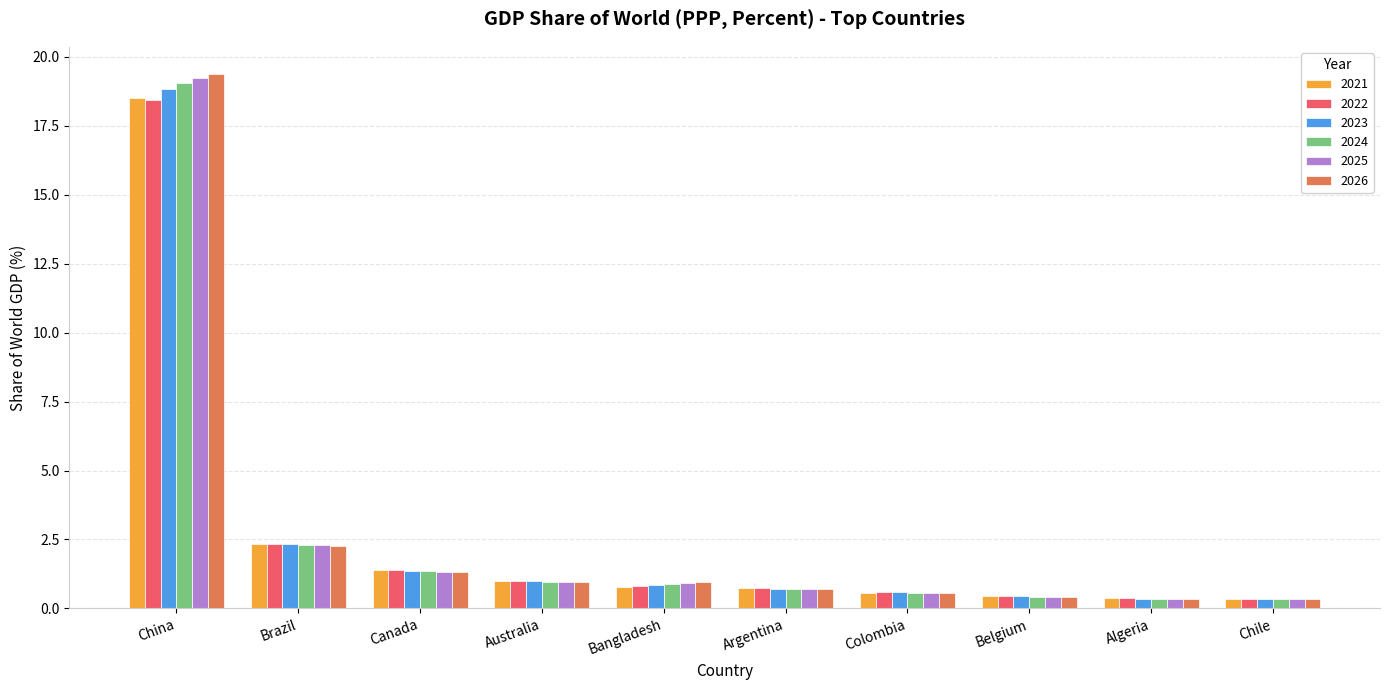

What is the sum of the 2025 values at Canada and Chile?

1.7